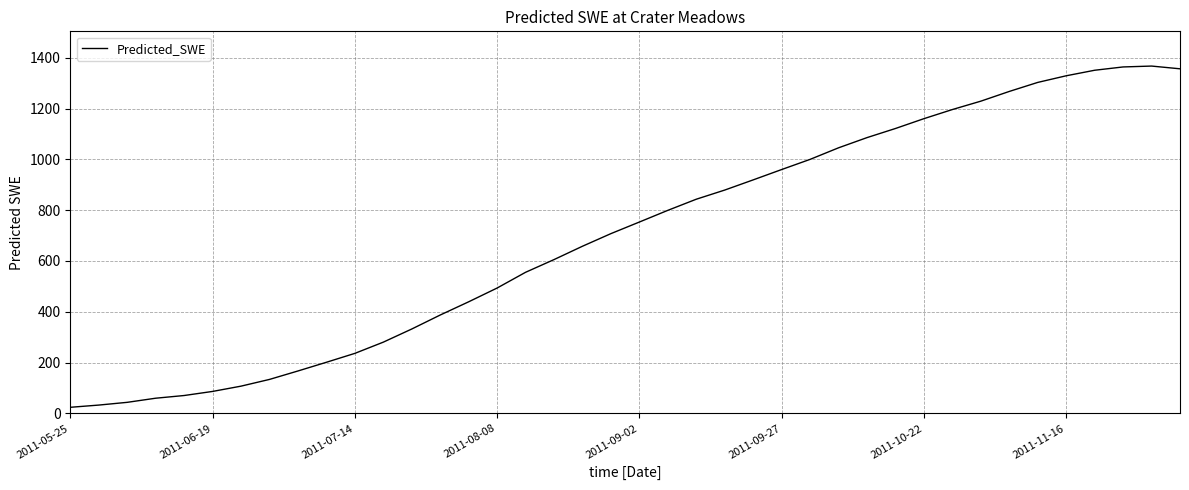

What is the maximum value shown in the chart?

1367.2